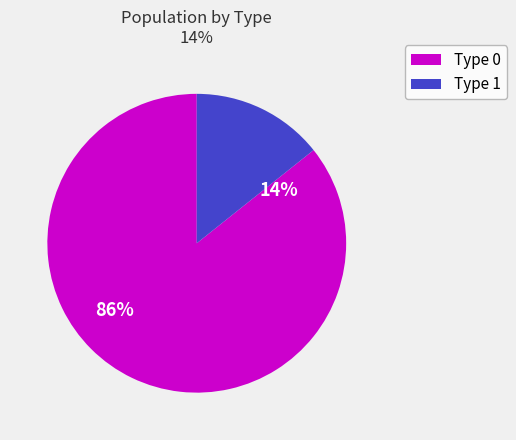

Is the sum of Type 1 and Type 0 greater than half?

Yes